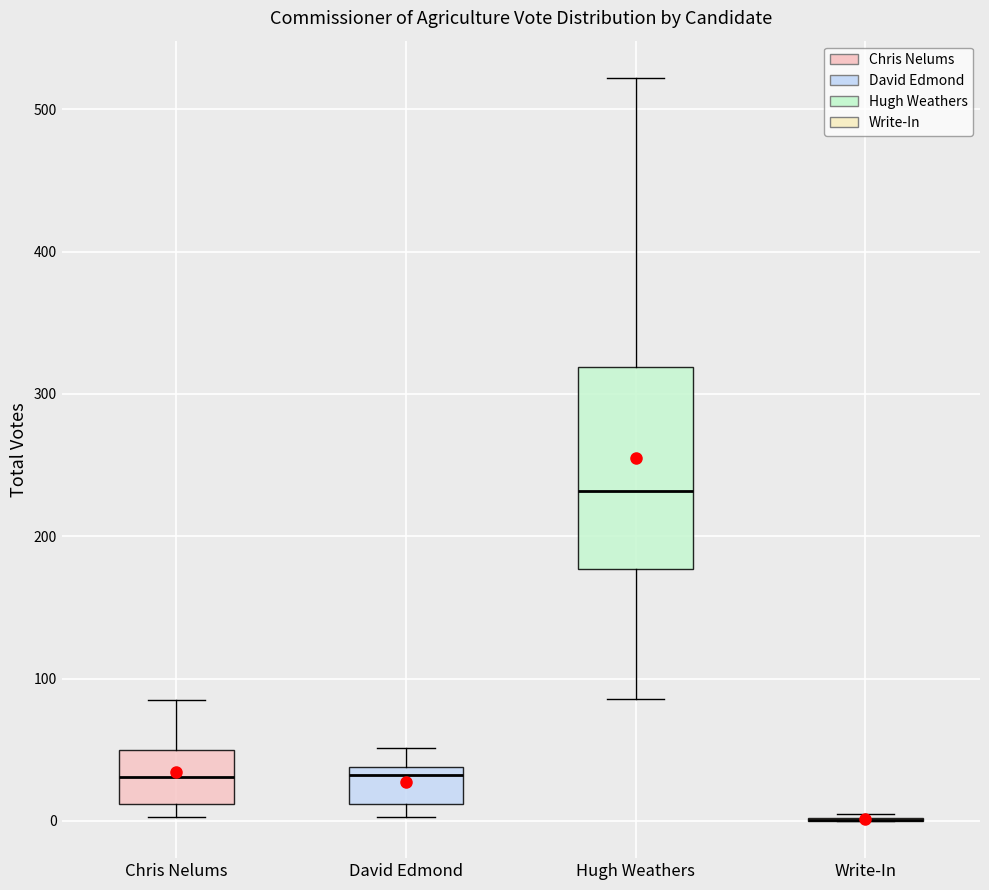

Reading left to right, read every box against the y-axis: the position of its median line, the range the box covers, and the ends of its whiskers. The values are not printed on the chart, so give them approximately, as read against the axis.

Chris Nelums: median 30, box 10 to 50, whiskers 0 to 90
David Edmond: median 30, box 10 to 40, whiskers 0 to 50
Hugh Weathers: median 230, box 180 to 320, whiskers 90 to 520
Write-In: box collapsed to a line at 0, whiskers 0 to 10